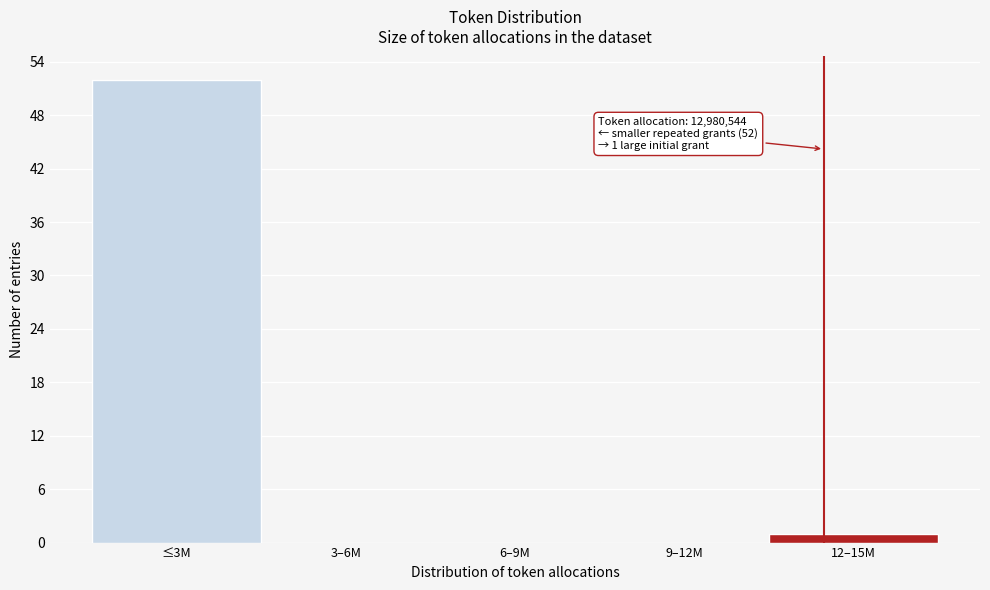

Reading left to right, extract all data points from this chart.

≤3M=52	3–6M=0	6–9M=0	9–12M=0	12–15M=1